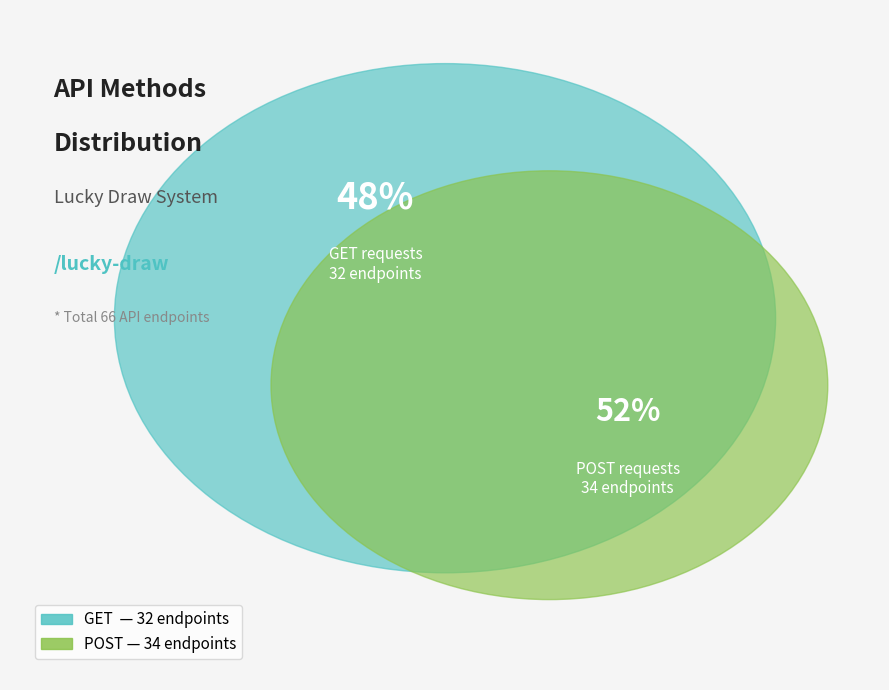

How many slices are in this pie chart?

2